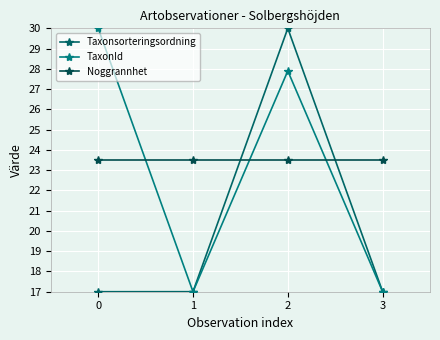

True or false: Taxonsorteringsordning has a value of 17.0 at 3.

True